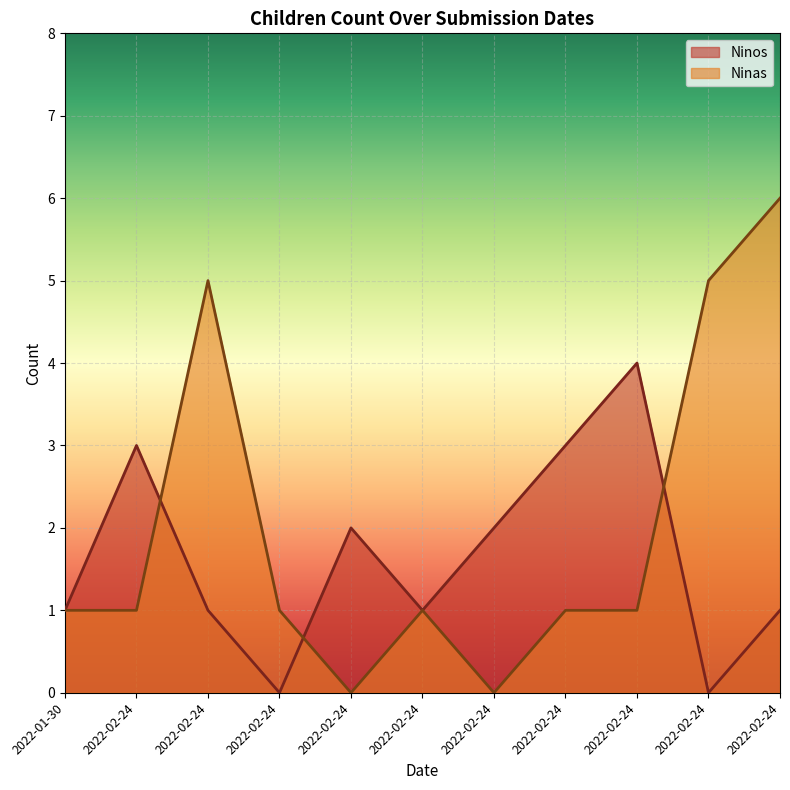

Between which two adjacent categories do Ninos and Ninas first intersect?

2022-02-24 and 2022-02-24